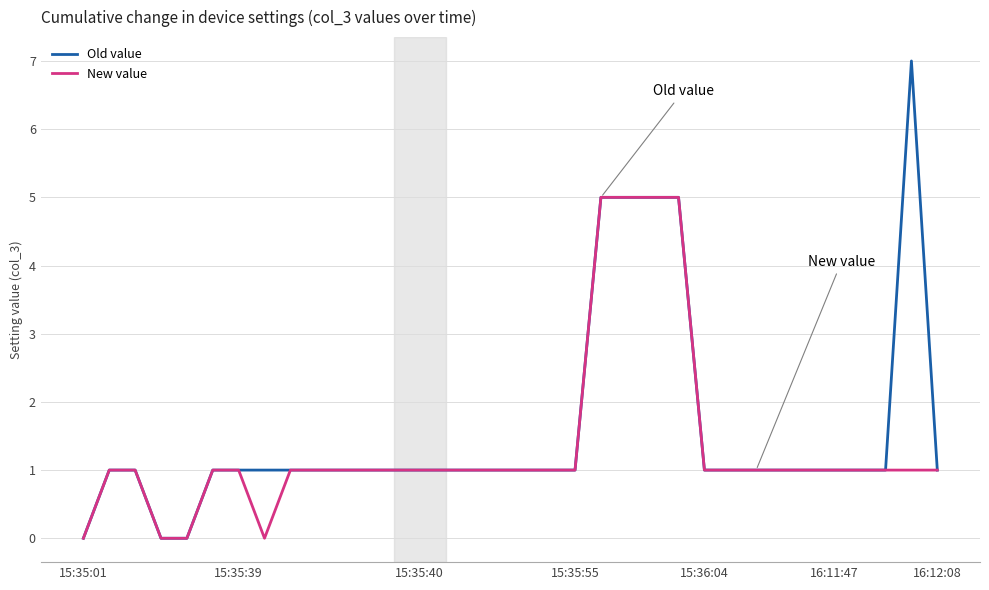

What are all the series names shown in the legend?

Old value, New value